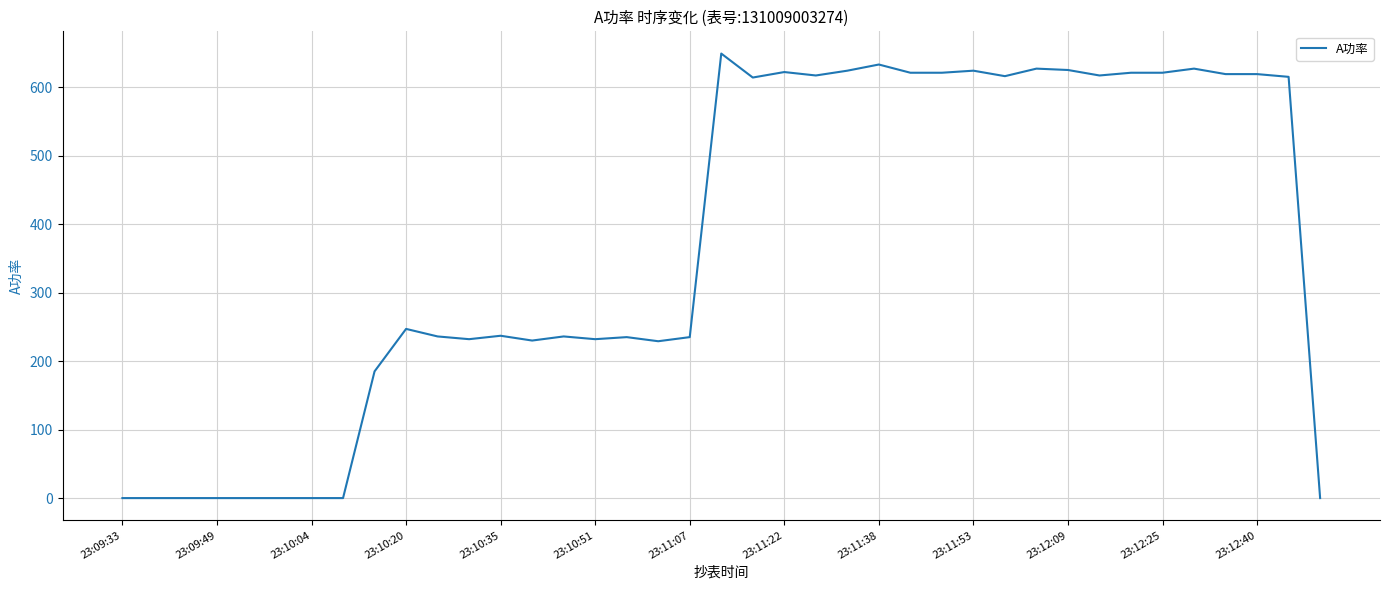

What is the difference between the maximum and minimum values?

649